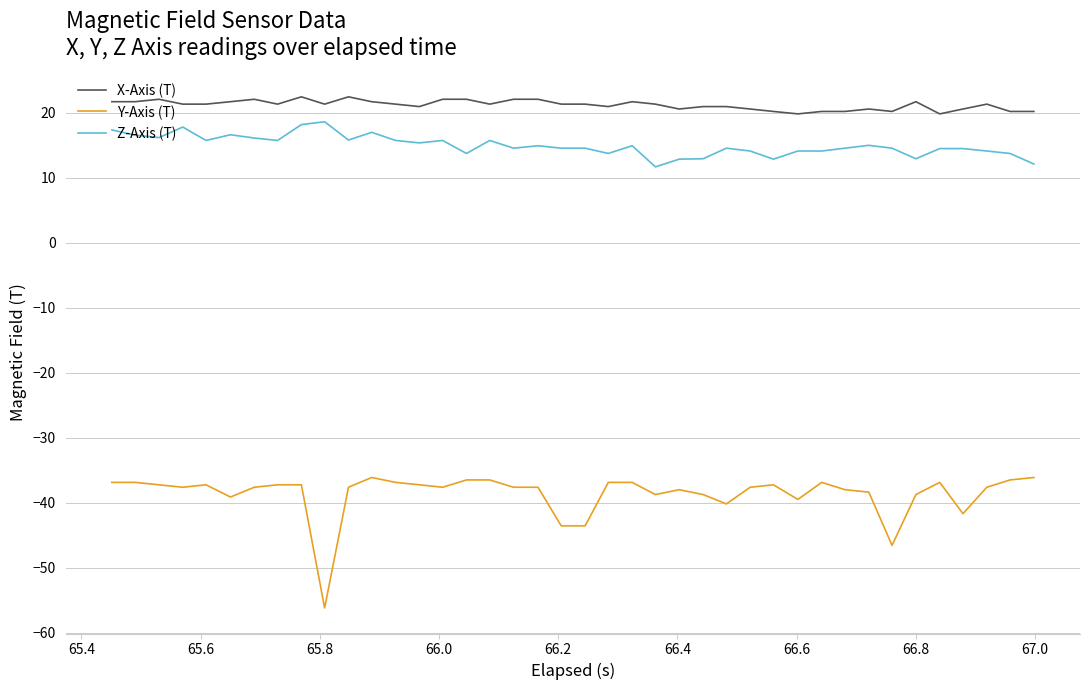

Rank the series by their maximum value, from lowest to highest.

Y-Axis (T), Z-Axis (T), X-Axis (T)